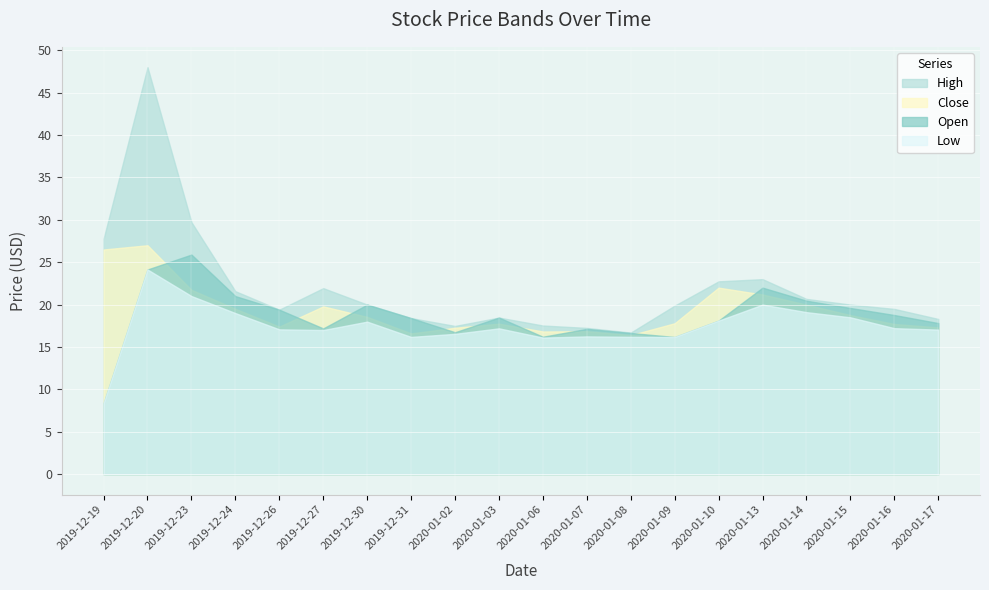

What is the sum of the Low values at 2019-12-27 and 2020-01-13?

37.0